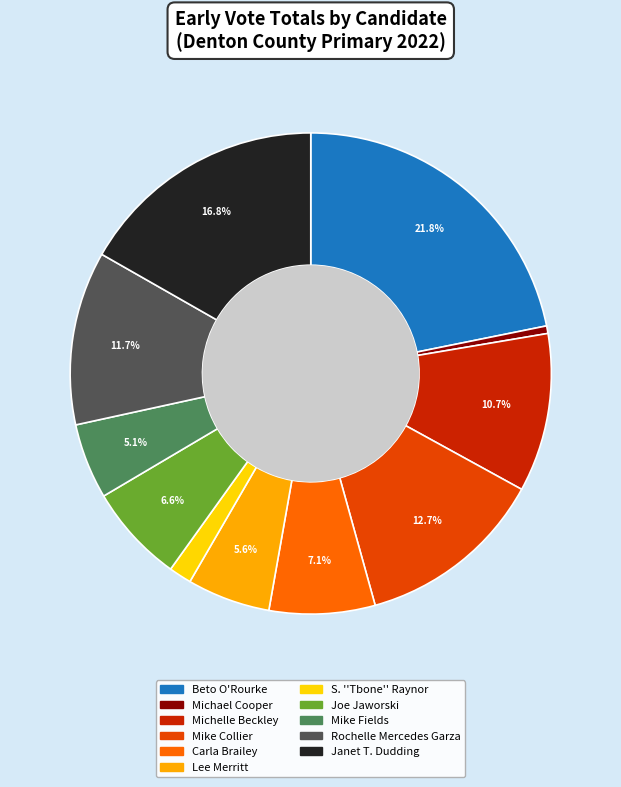

Count the number of slices in the pie.

11